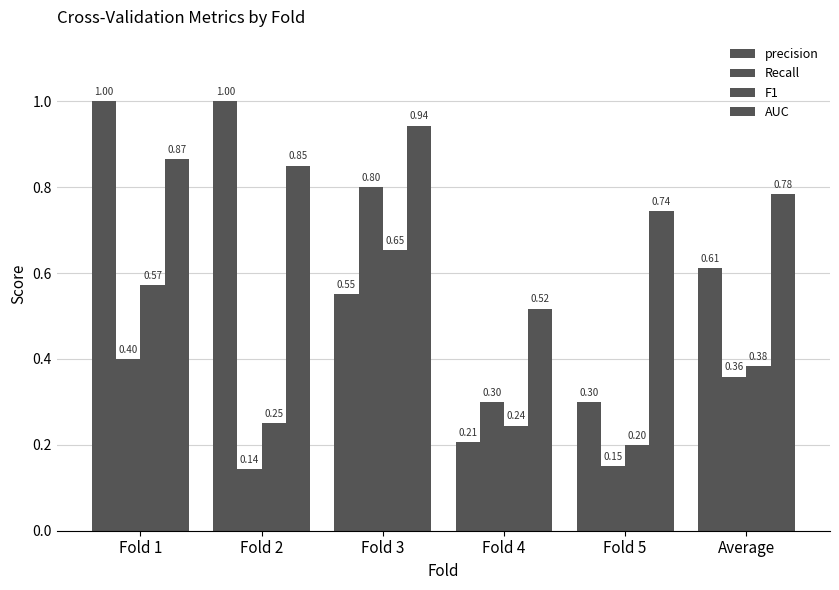

What is the minimum value shown in the chart?

0.1